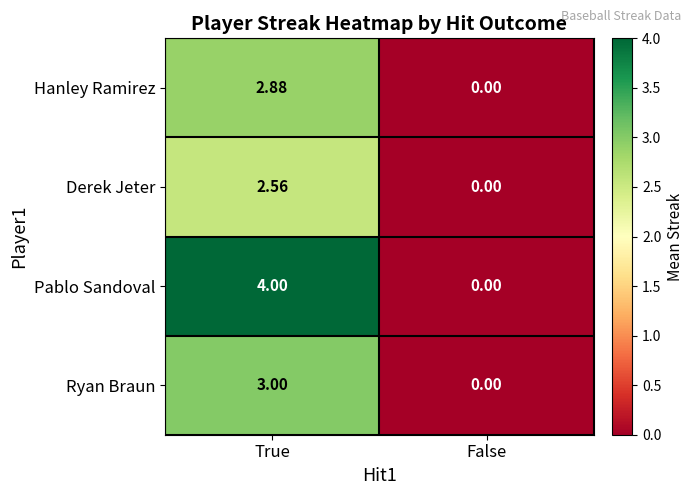

At which category is the sum across all series the highest?

True